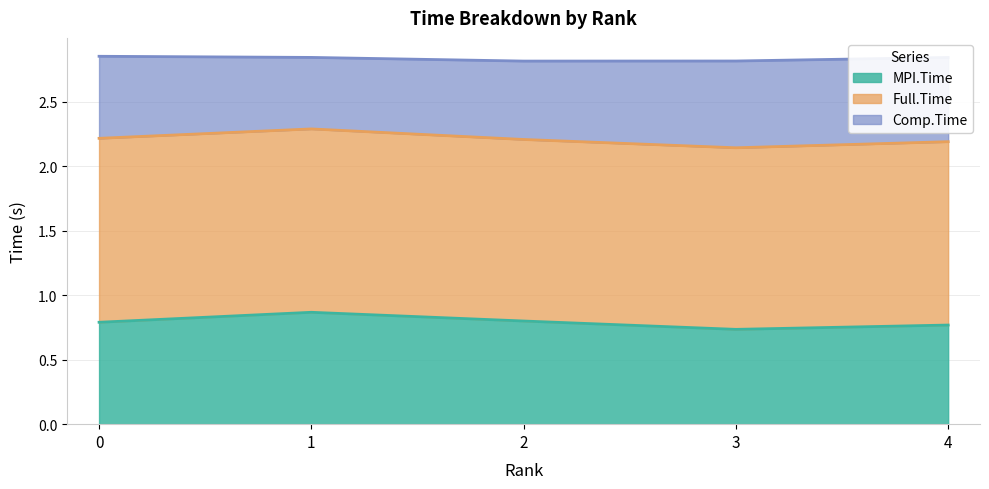

At which label does MPI.Time reach its minimum?

3